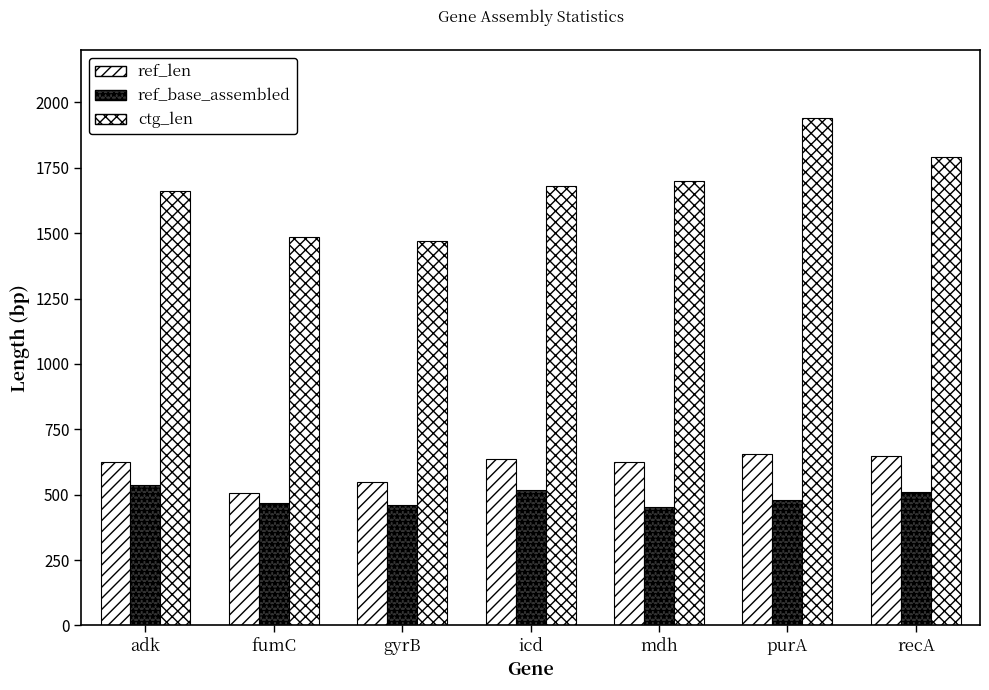

Which series has the largest total across all categories?

ctg_len